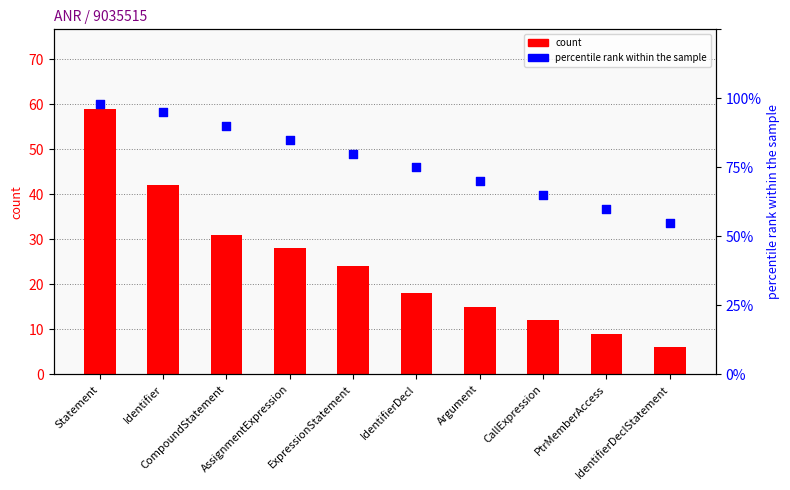

Which series contains the highest Y value?

percentile rank within the sample